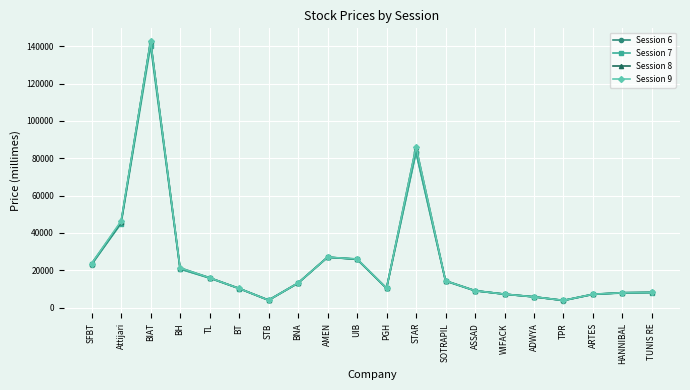

Read the Session 8 value at SFBT.

23600